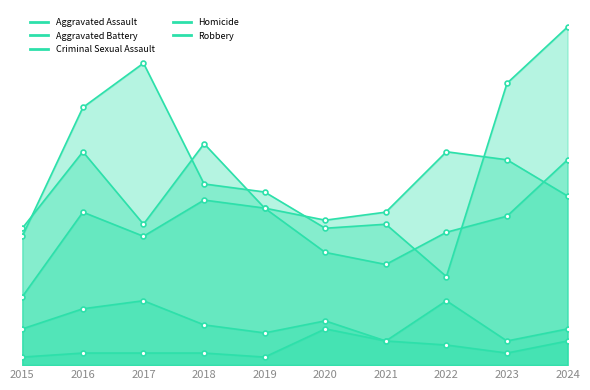

What is the total value across all series at 2016?

172